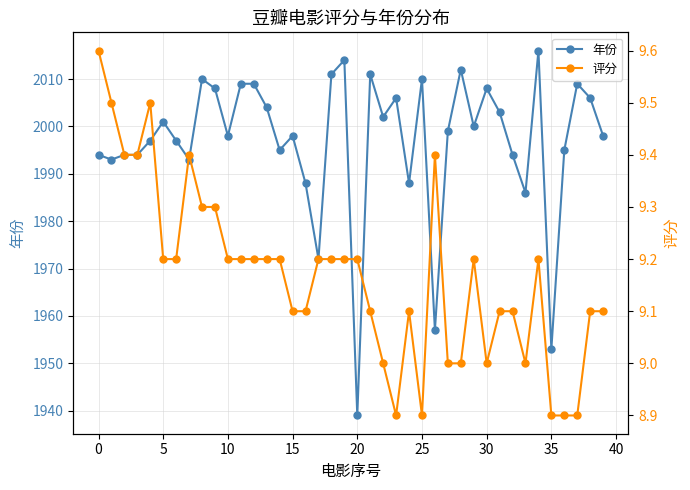

The value of 评分 at 35 is 12.3. True or false?

False